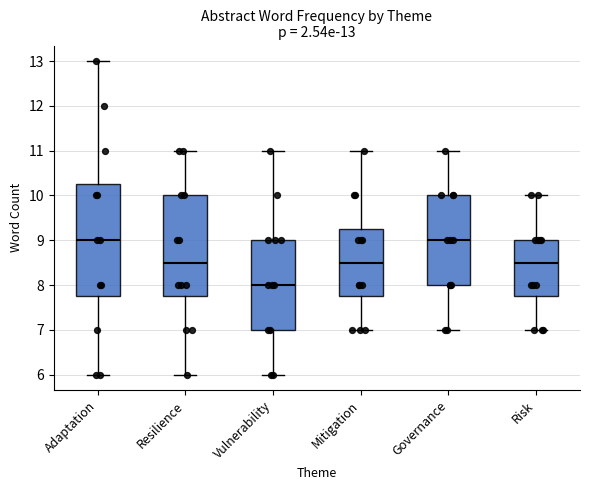

Which box is the tallest, from its lower edge to its upper edge?

Adaptation